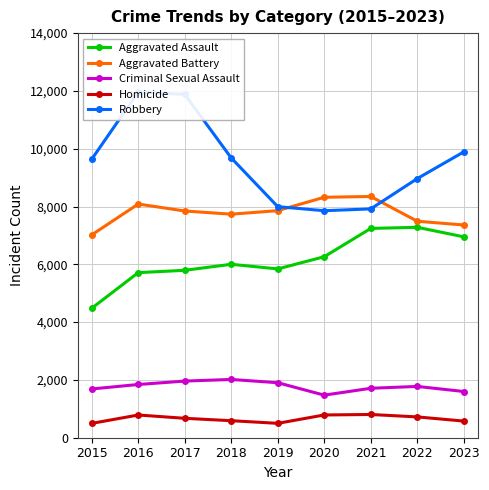

How many intersections are there between Aggravated Battery and Robbery?

2